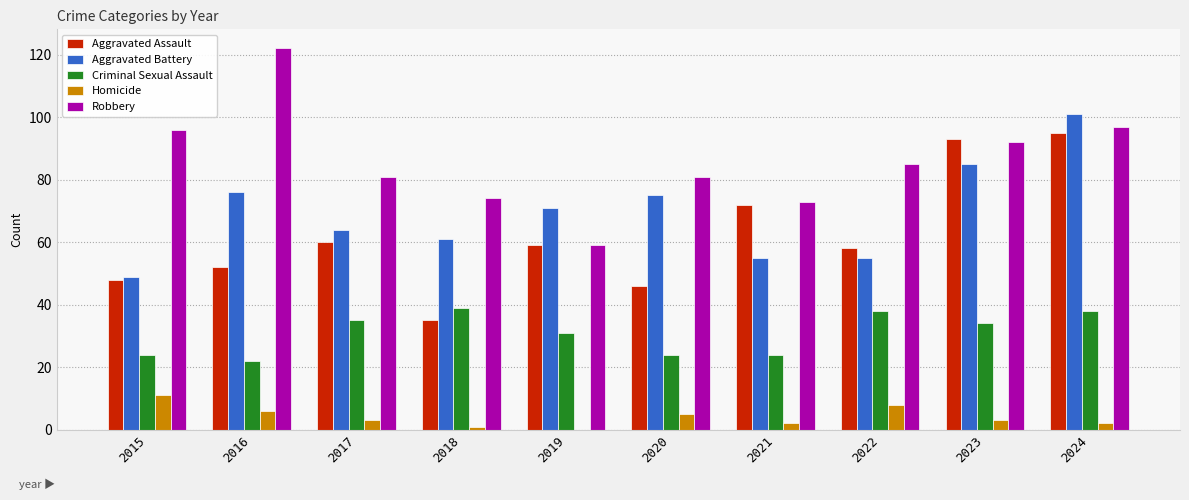

True or false: Aggravated Battery has a value of 88 at 2022.

False